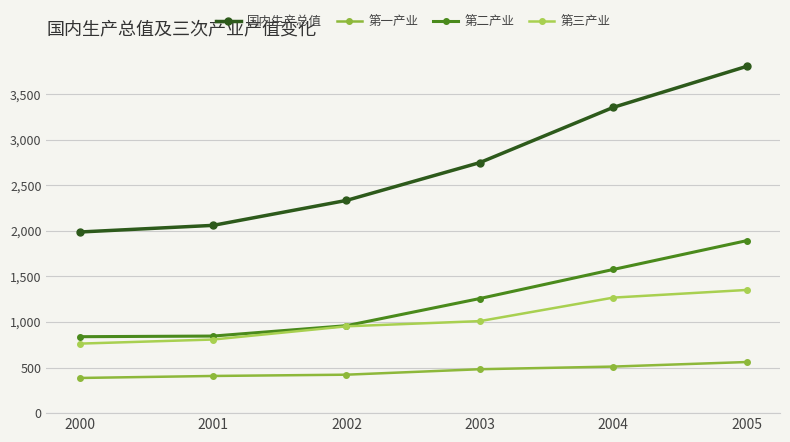

The value of 第三产业 at 2002 is 1599. True or false?

False